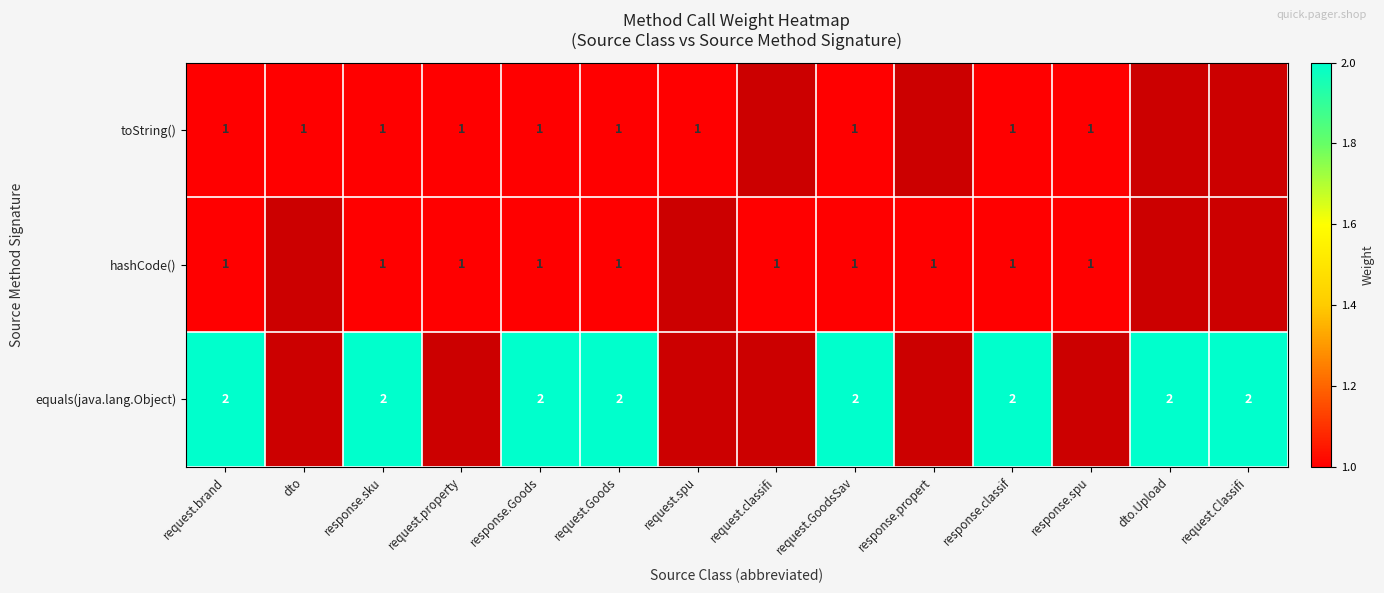

The value of hashCode() at request.brand is 1. True or false?

True